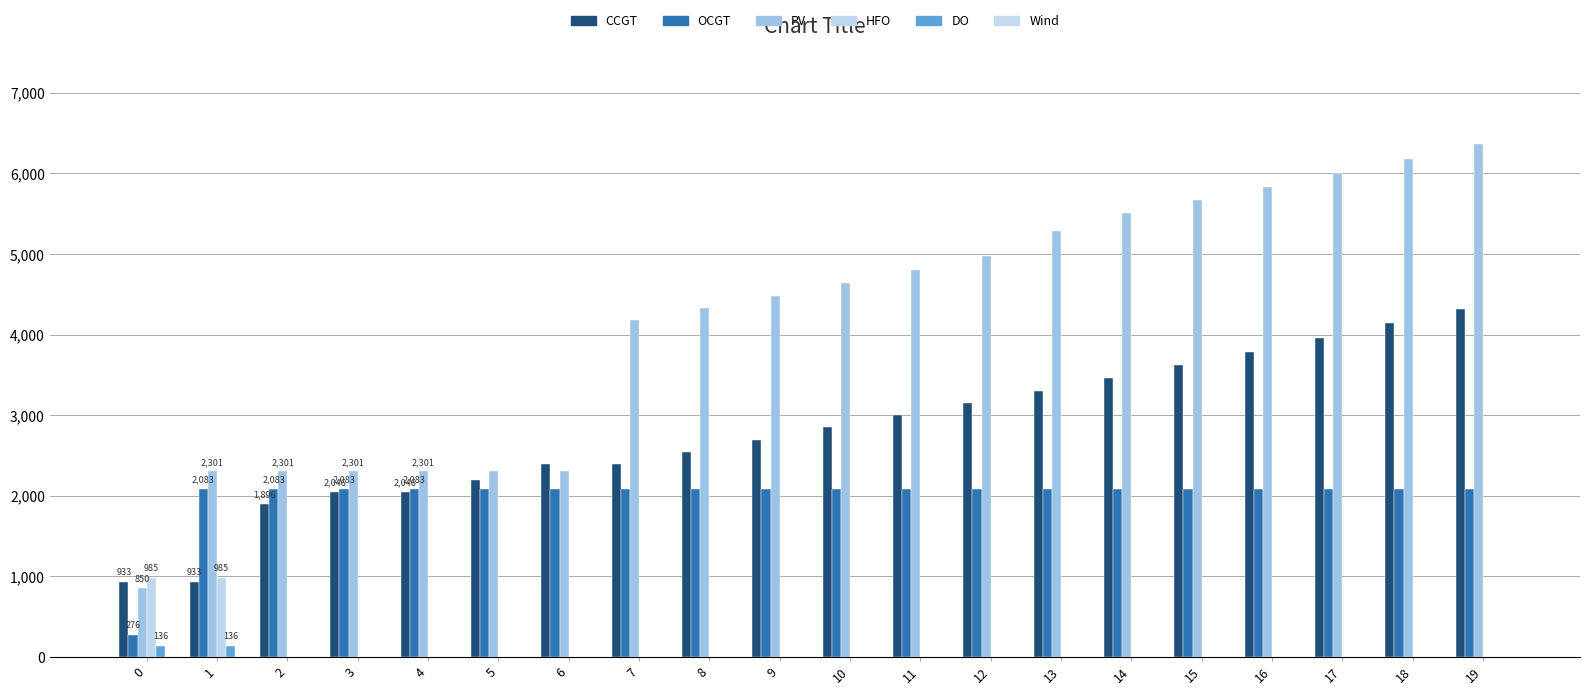

Reading left to right, transcribe all the data shown in this chart.

CCGT: 933	933	1896	2046	2046	2196	2398	2398	2548	2698	2848	2998	3148	3299	3458	3621	3789	3961	4139	4312
OCGT: 276	2083	2083	2083	2083	2083	2083	2083	2083	2083	2083	2083	2083	2083	2083	2083	2083	2083	2083	2083
PV: 850	2301	2301	2301	2301	2301	2301	4180	4329	4484	4643	4806	4974	5285	5513	5672	5835	6003	6175	6364
HFO: 985	985	0	0	0	0	0	0	0	0	0	0	0	0	0	0	0	0	0	0
DO: 136	136	0	0	0	0	0	0	0	0	0	0	0	0	0	0	0	0	0	0
Wind: 0	0	0	0	0	0	0	0	0	0	0	0	0	0	0	0	0	0	0	0